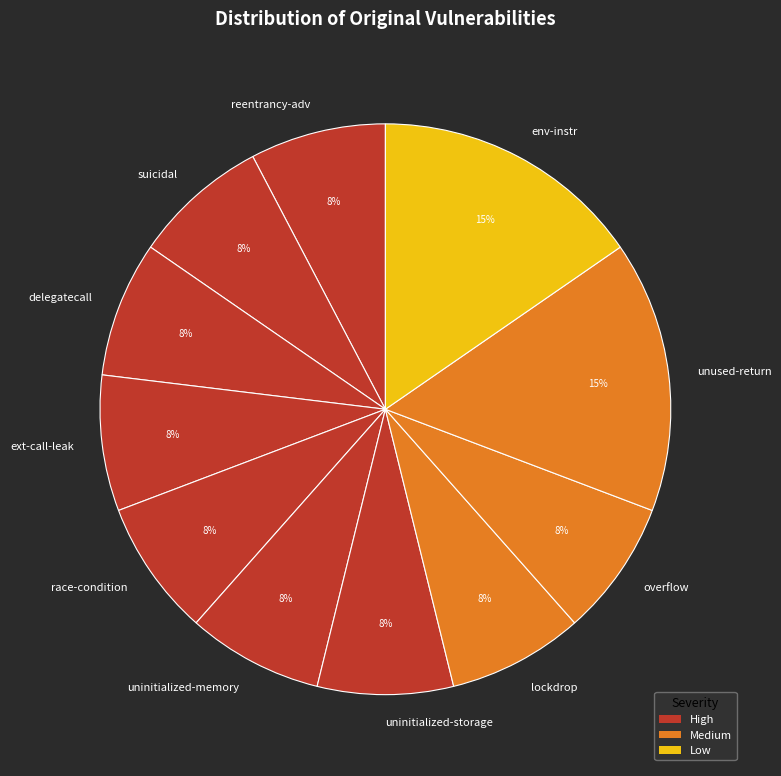

Is the sum of unused-return and delegatecall greater than half?

No